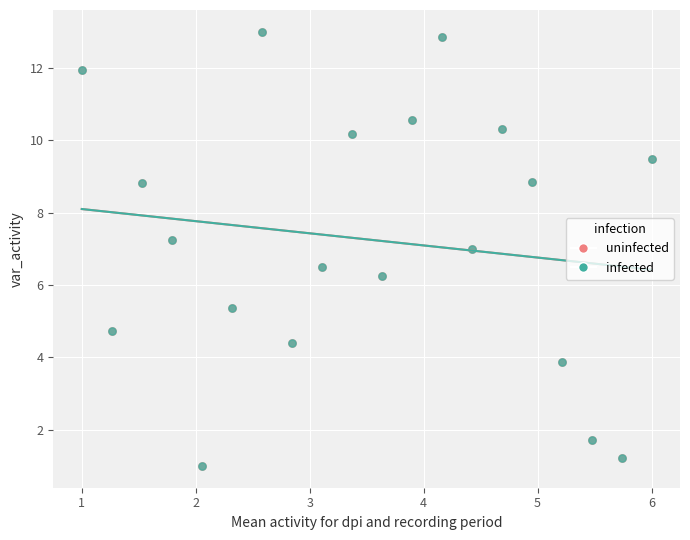

What are all the series names shown in the legend?

uninfected, infected